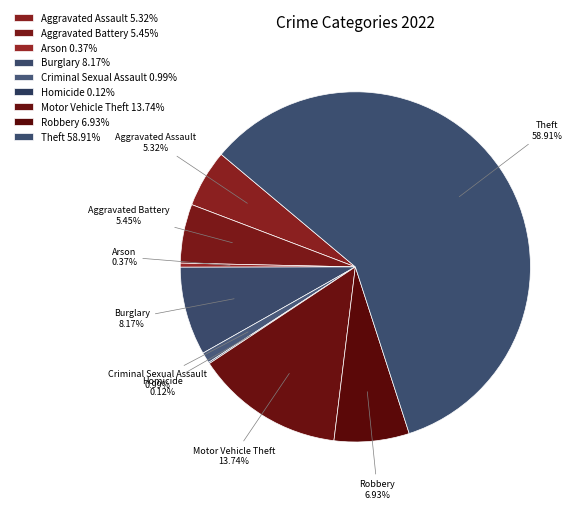

Rank the categories by value from highest to lowest.

Theft, Motor Vehicle Theft, Burglary, Robbery, Aggravated Battery, Aggravated Assault, Criminal Sexual Assault, Arson, Homicide